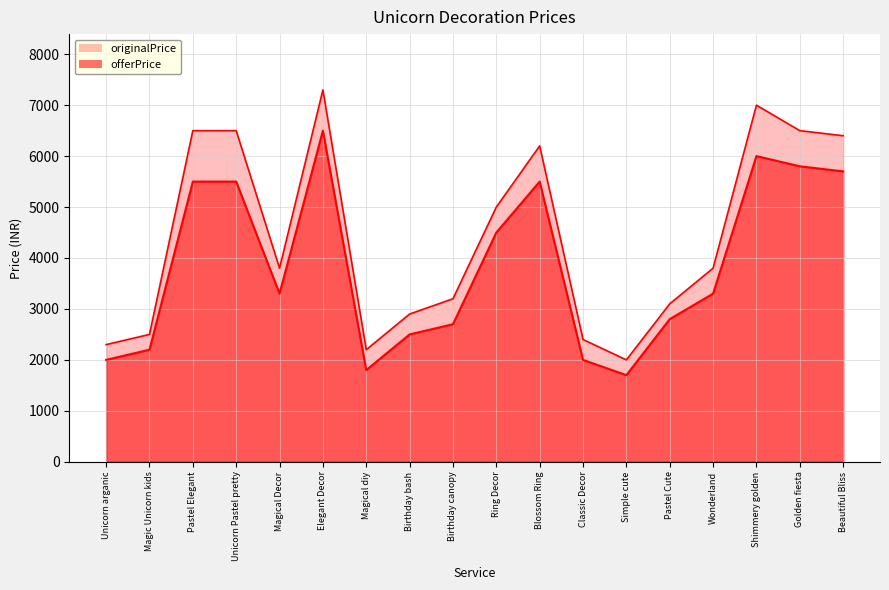

At which label does offerPrice first exceed 3299?

Pastel Elegant